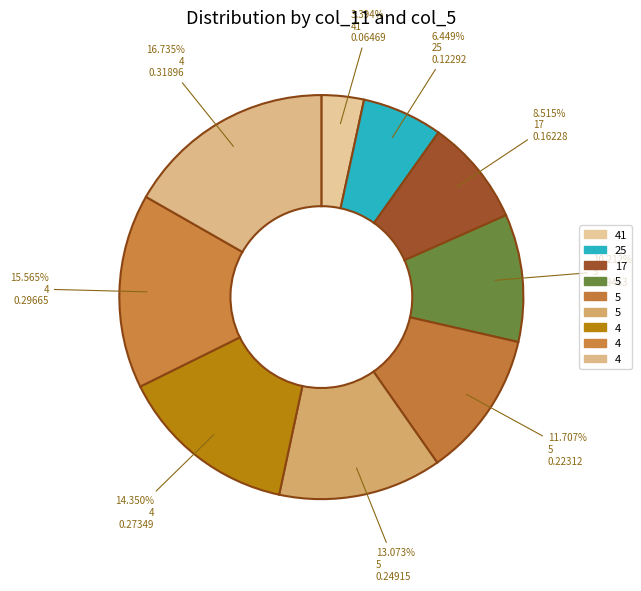

How many segments does this pie chart have?

9